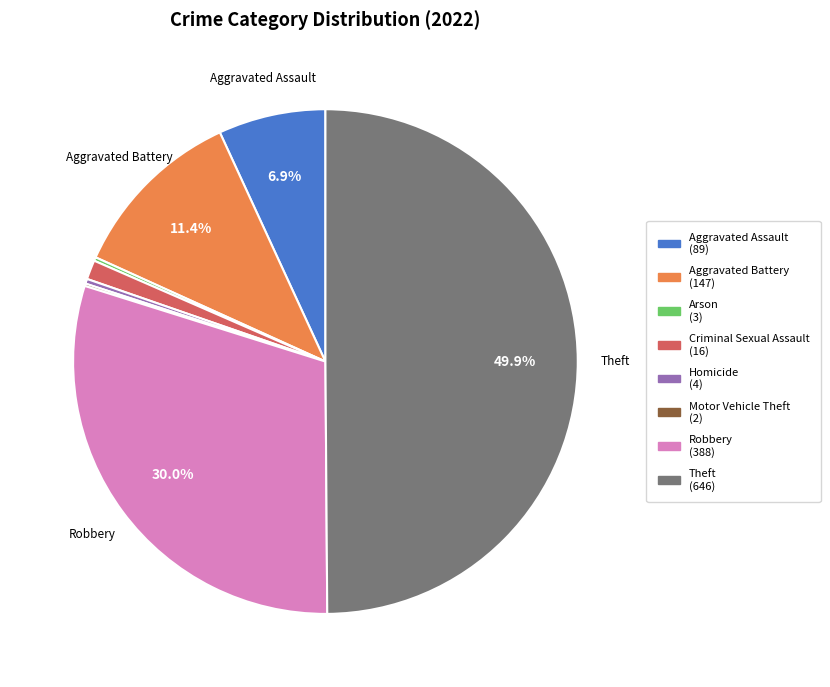

Do Theft and Criminal Sexual Assault together represent more than half of the pie?

Yes